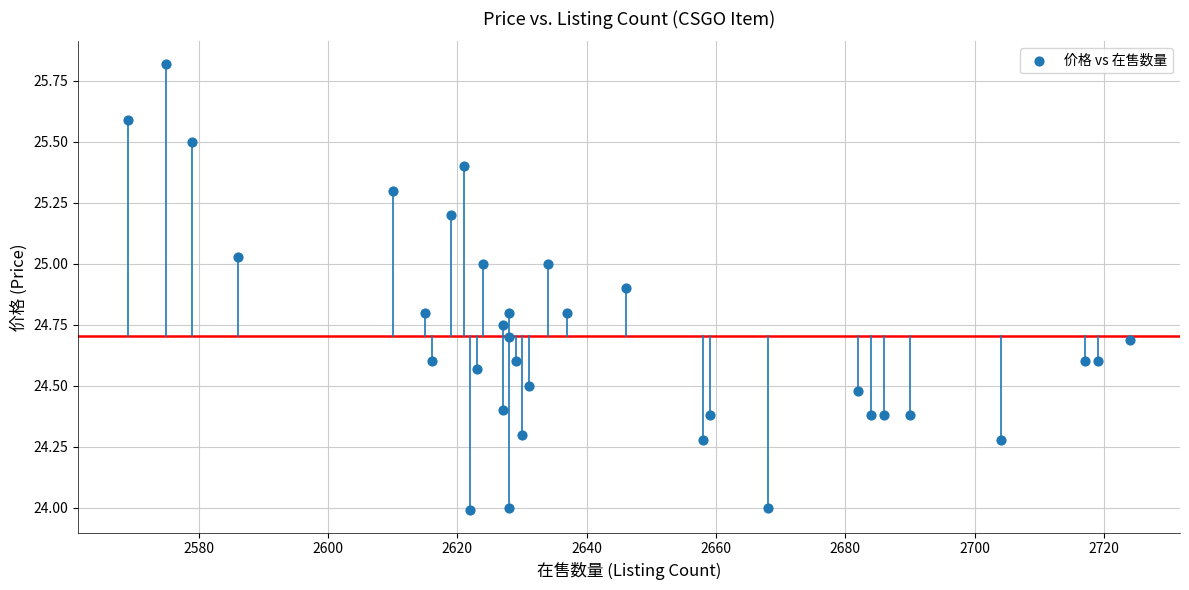

What is the range of Y values (max minus min)?

1.8